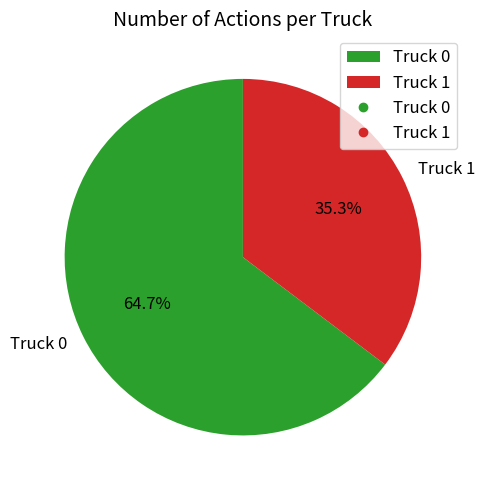

Which category has the biggest portion of the pie?

Truck 0